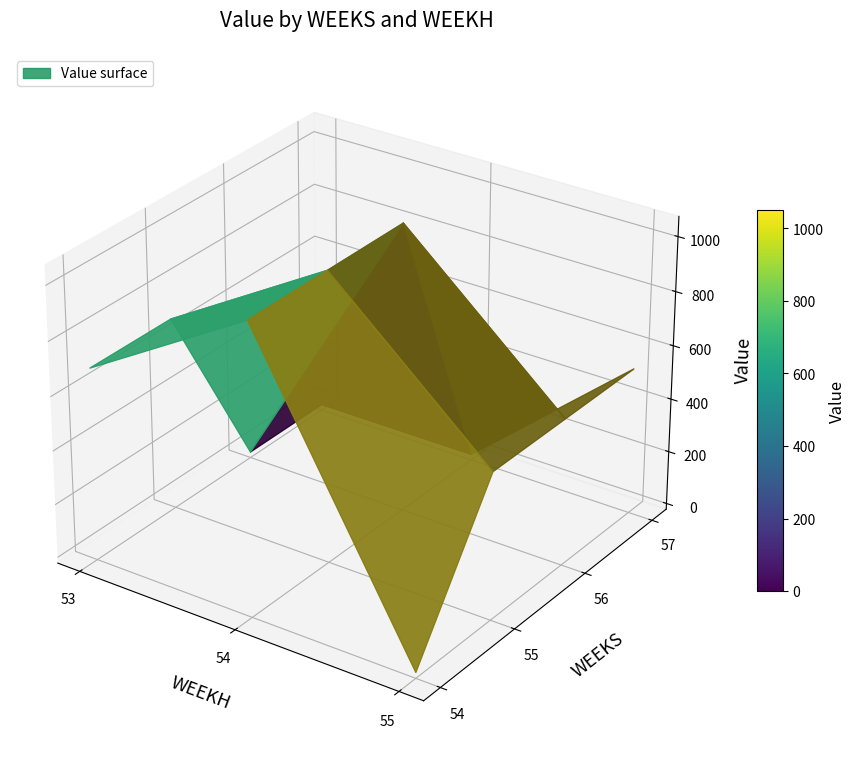

What is the average value of the 53 series?

692.6